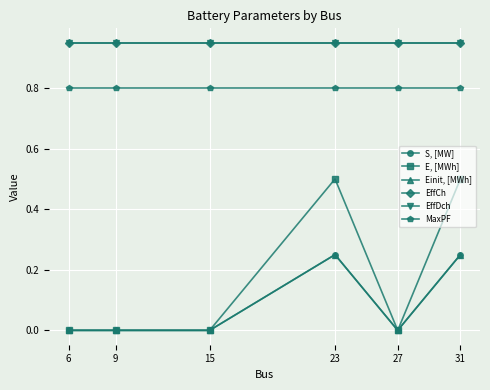

Does the chart display data point markers on the line(s)?

Yes